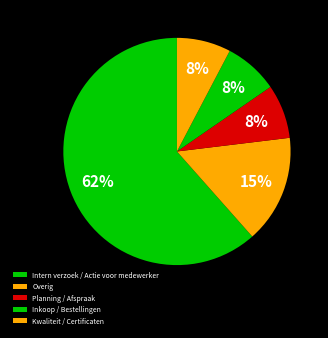

Count the number of slices in the pie.

5